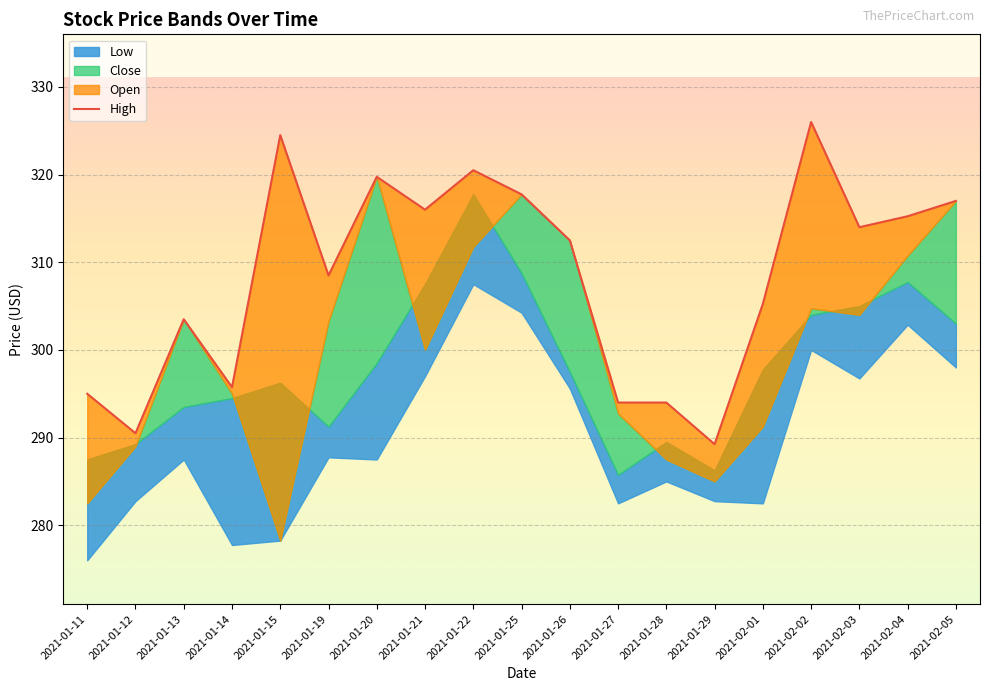

Read the value at 2021-01-13.

303.5